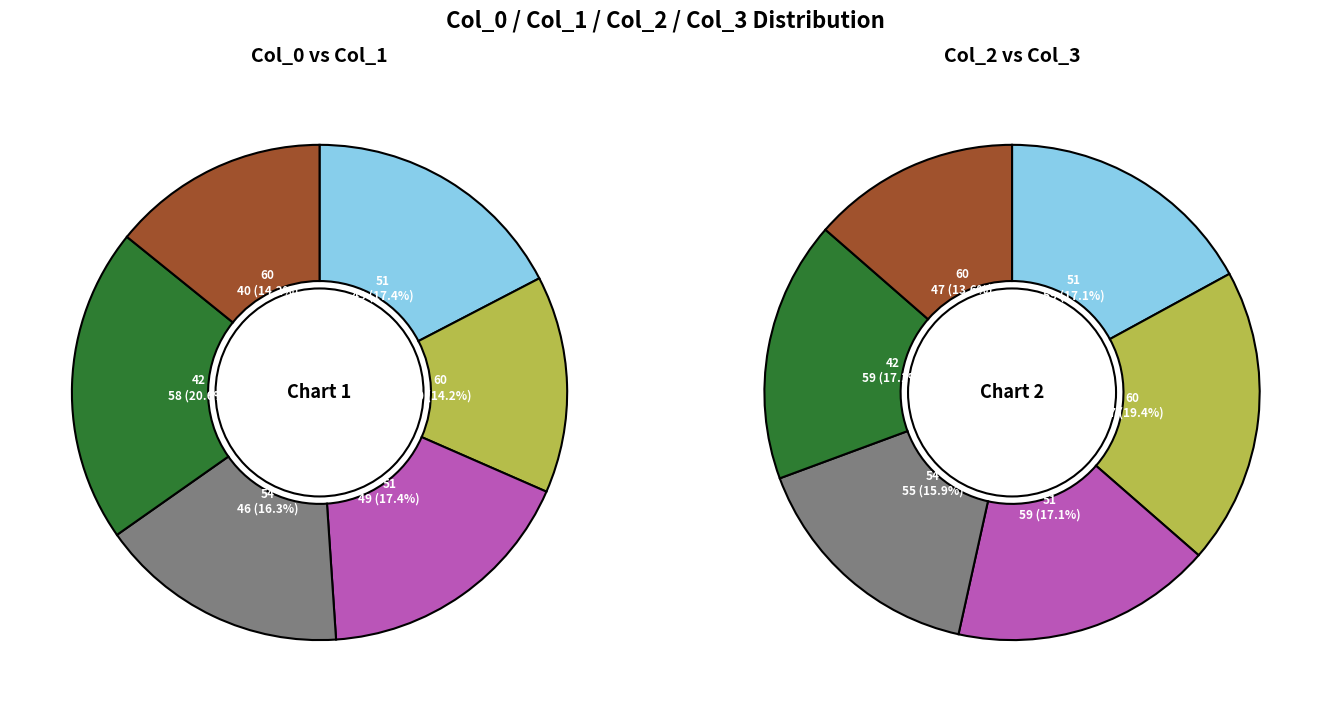

The 42 slice represents 31% of the pie. True or false?

False